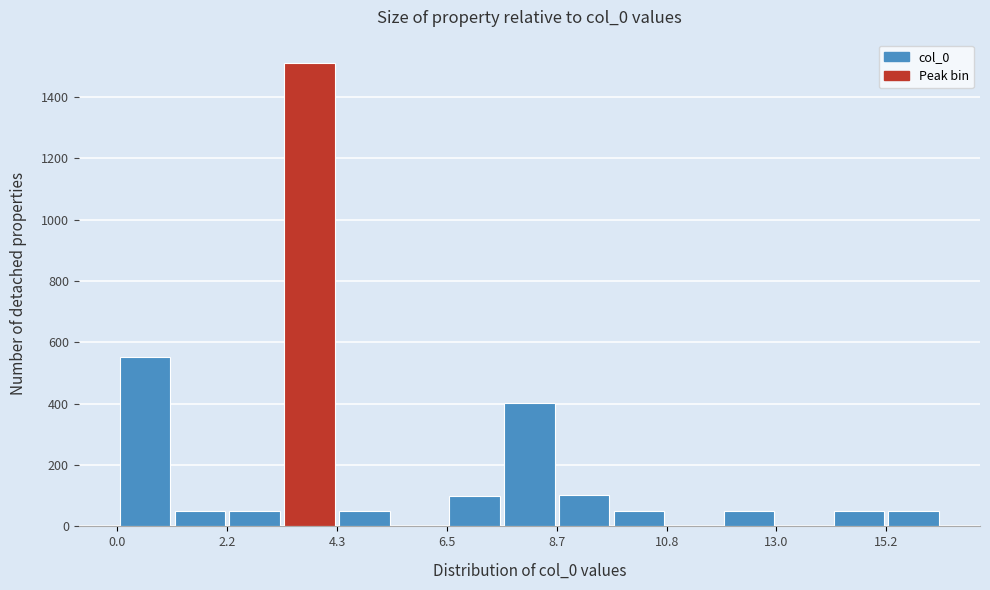

Read against the x-axis, roughly where is the centre of the tallest bar?

4.0